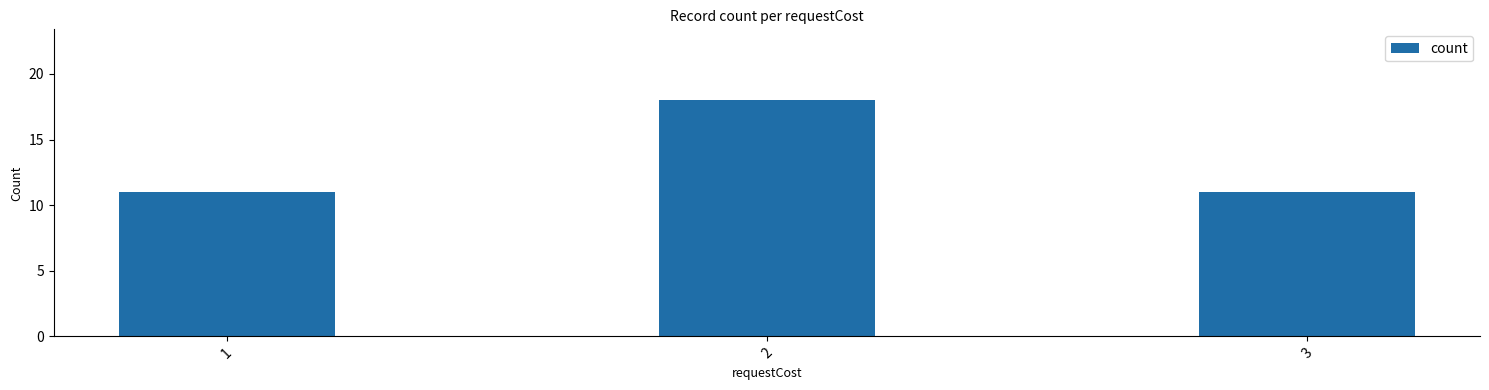

Between 2 and 3, which is larger?

2